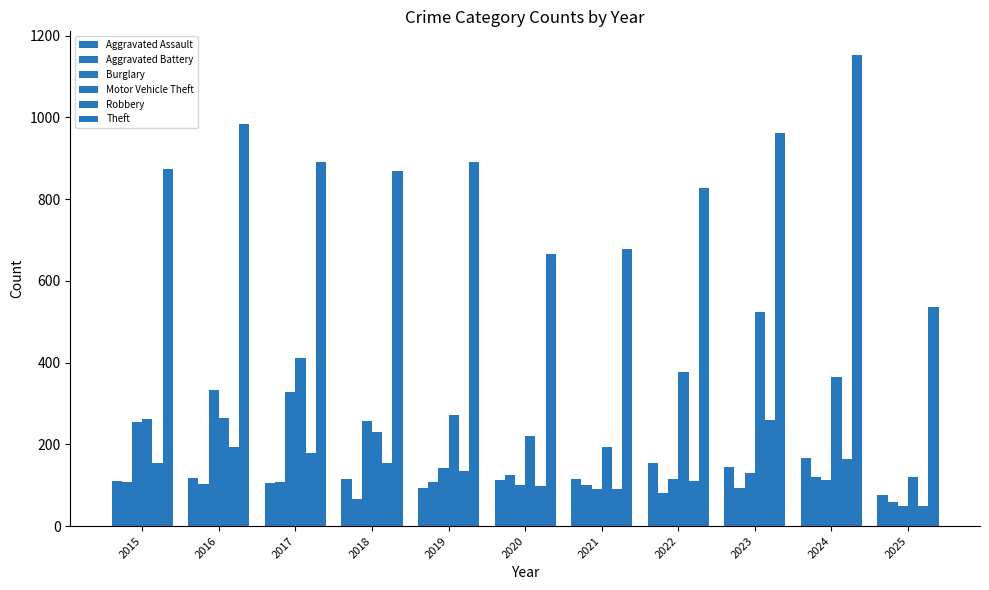

How many groups of bars are there?

11